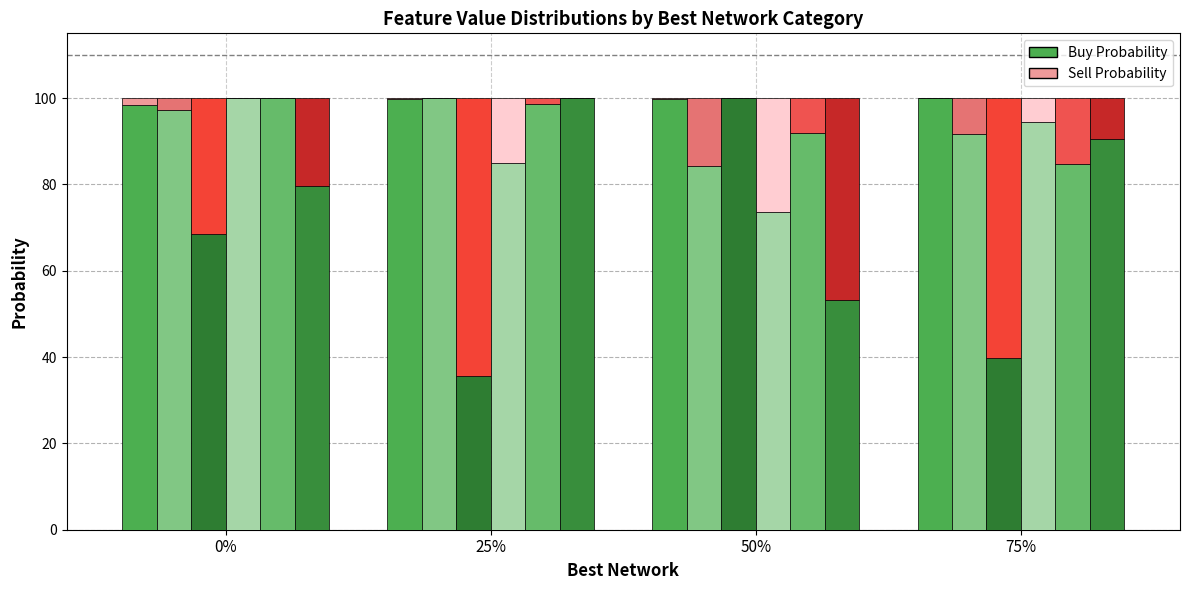

At which category does the chart reach its minimum across all series?

25%